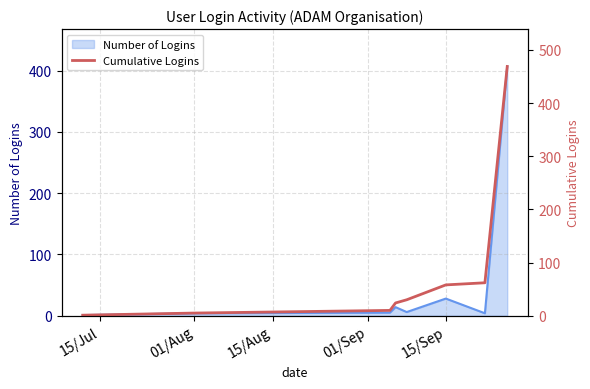

Reading left to right, what are all the values shown in this chart?

1	5	10	24	30	58	62	469